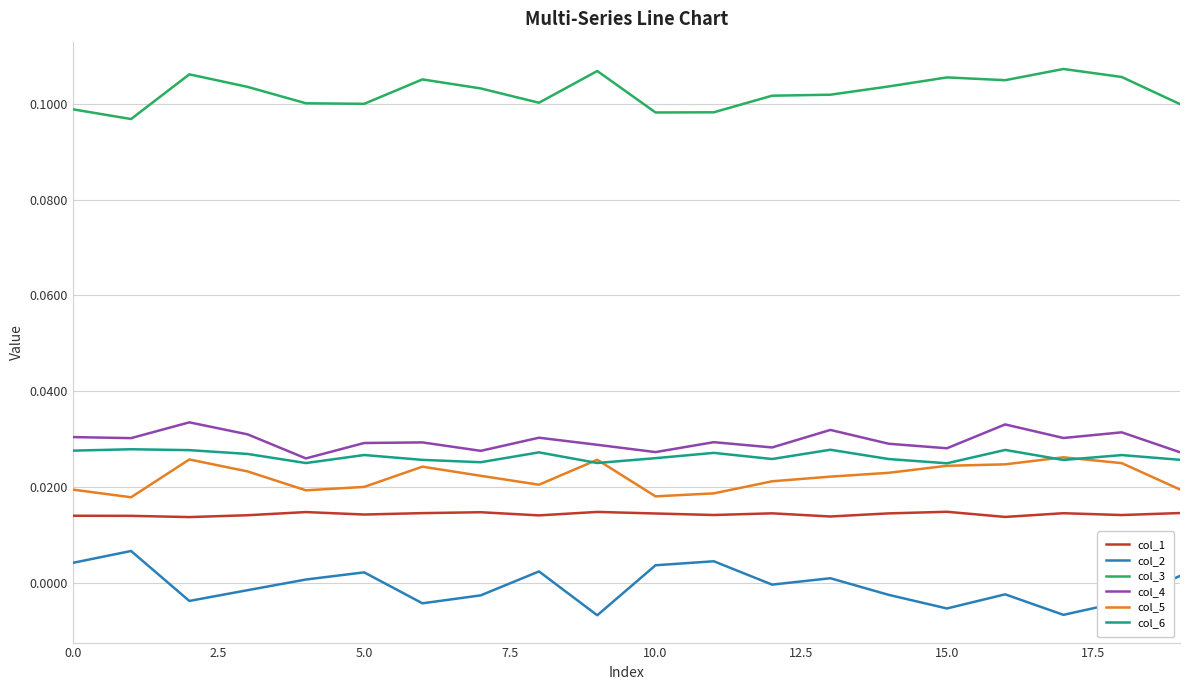

Which series has the largest total across all categories?

col_3